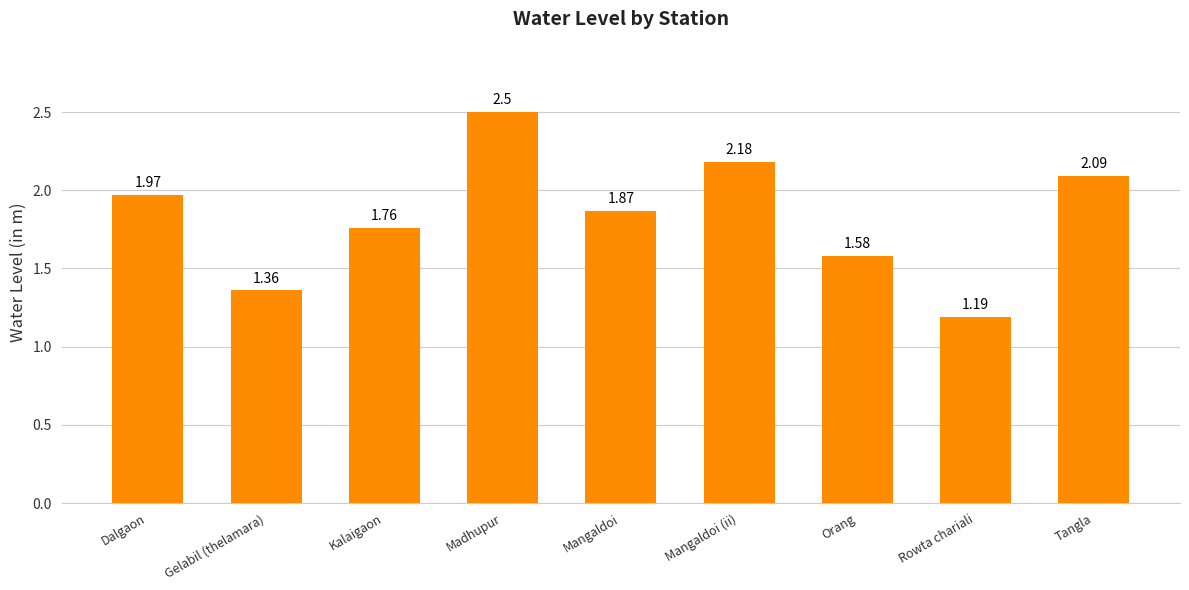

Between Madhupur and Orang, which is larger?

Madhupur